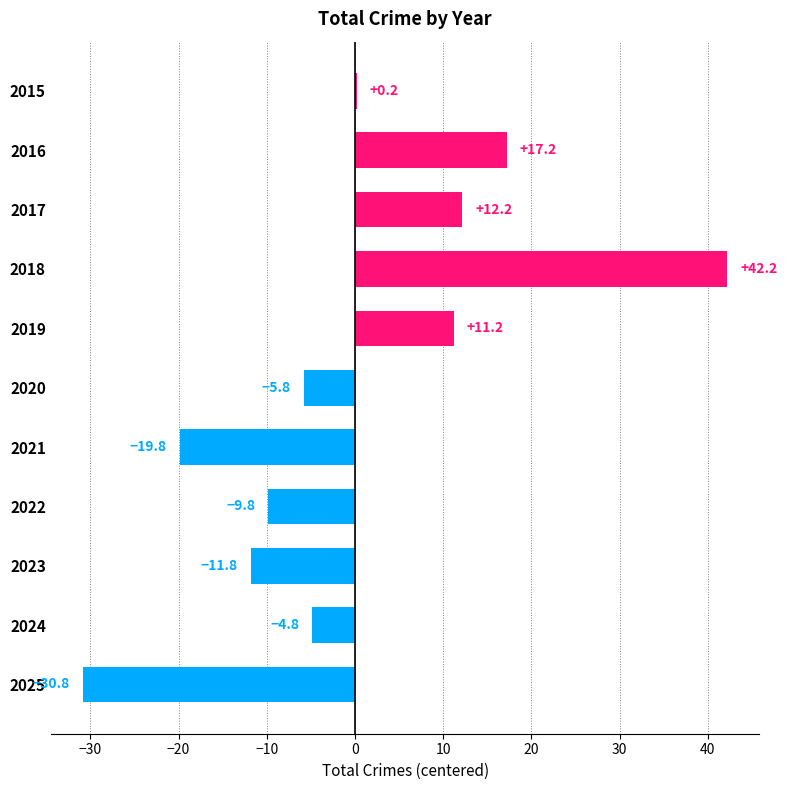

What is the change in value from 2015 to 2020?

-6.0